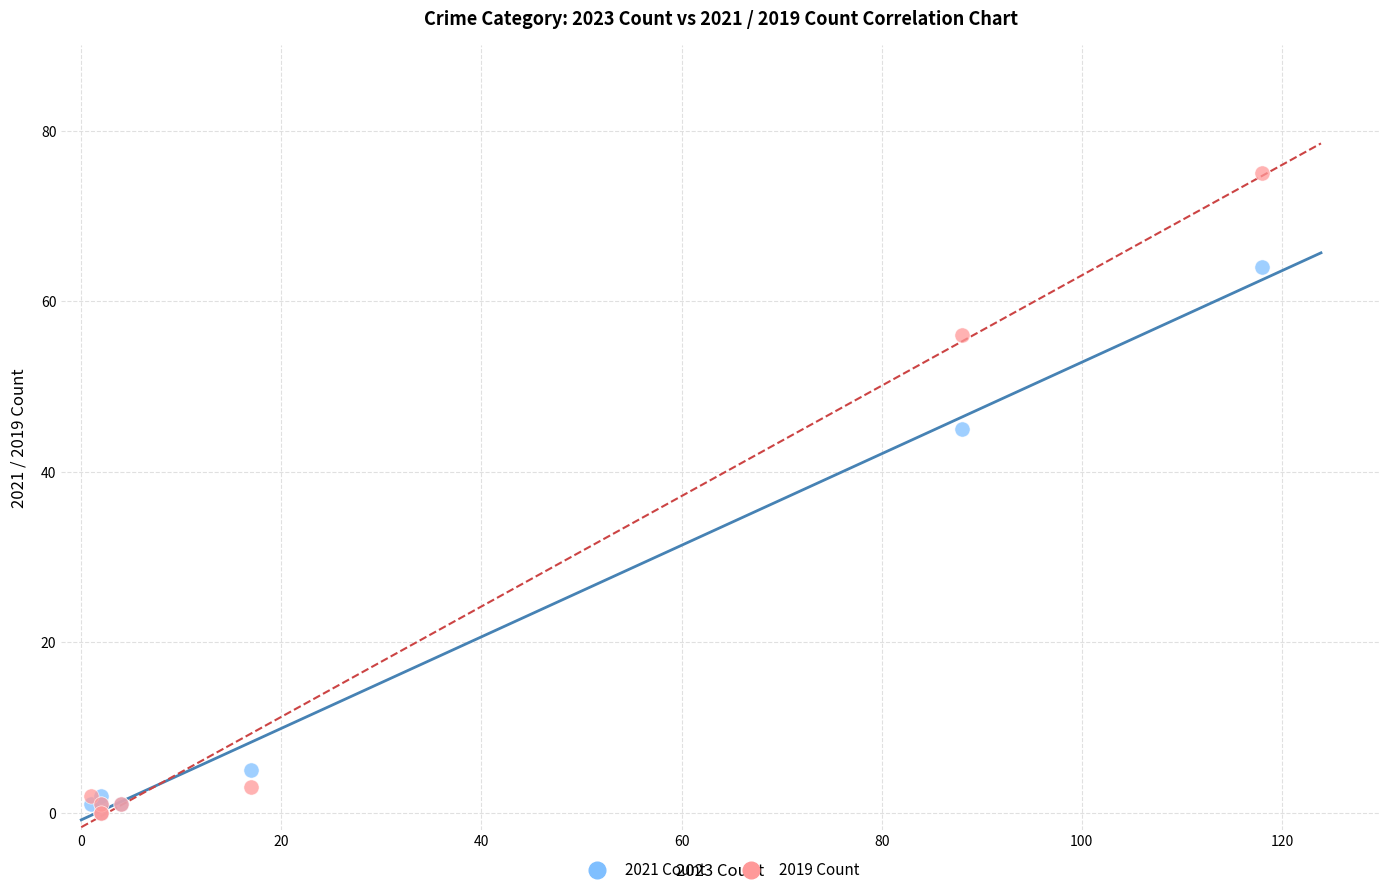

Across all series, what Y value is closest to 37?

45